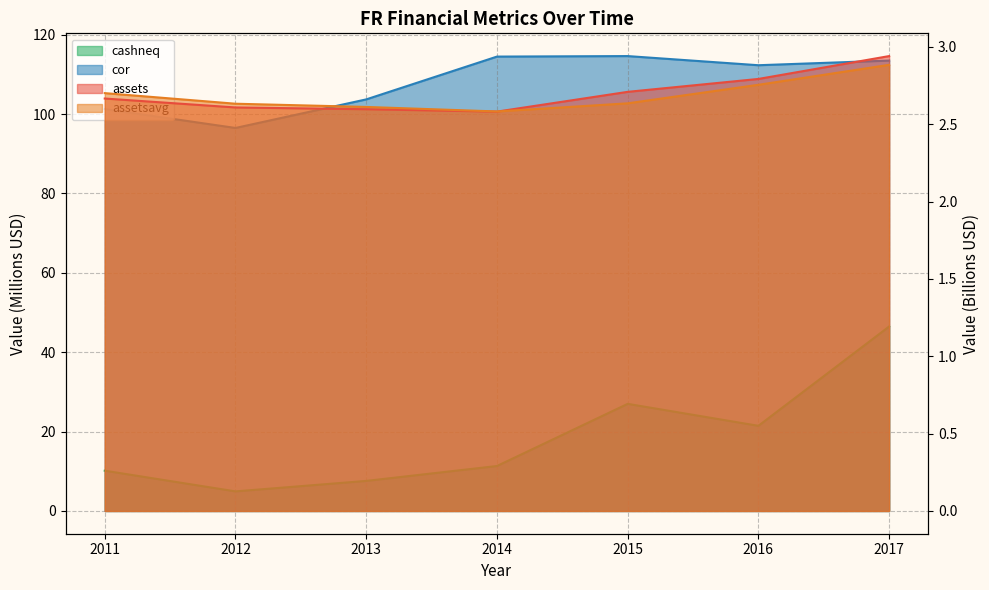

True or false: cashneq and assets cross at least once.

False